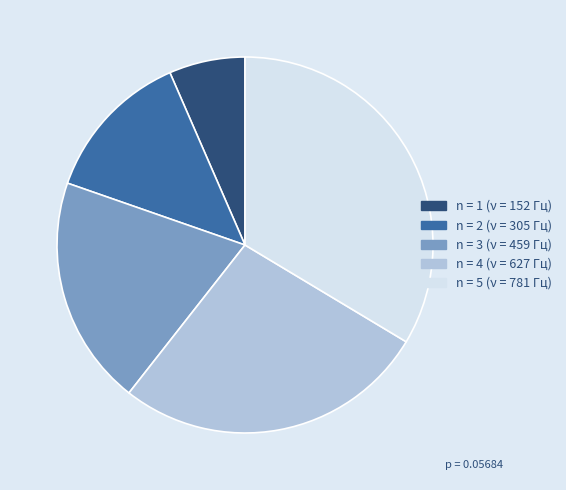

Does any single category account for the majority?

No